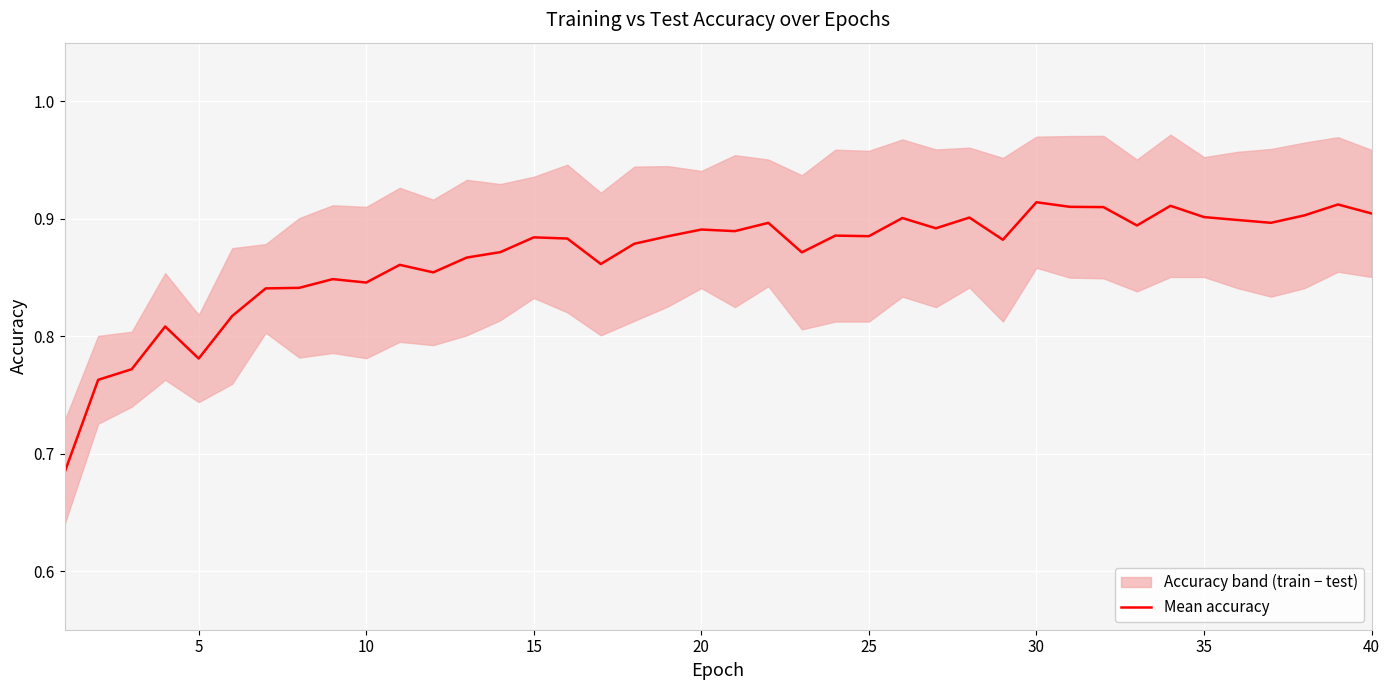

How many points are higher than both their immediate neighbors (excluding endpoints)?

12